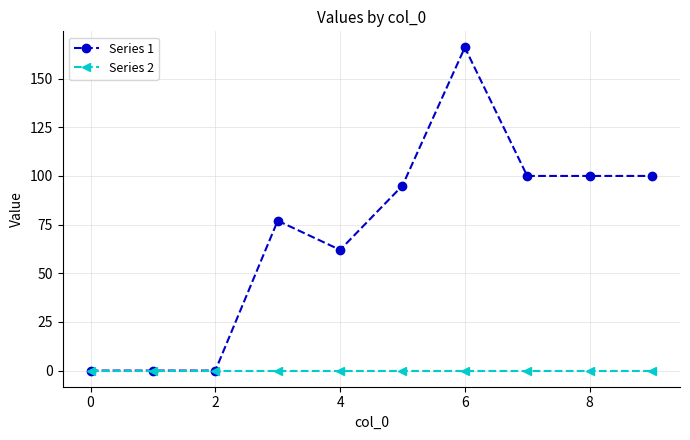

What is the greatest value displayed?

166